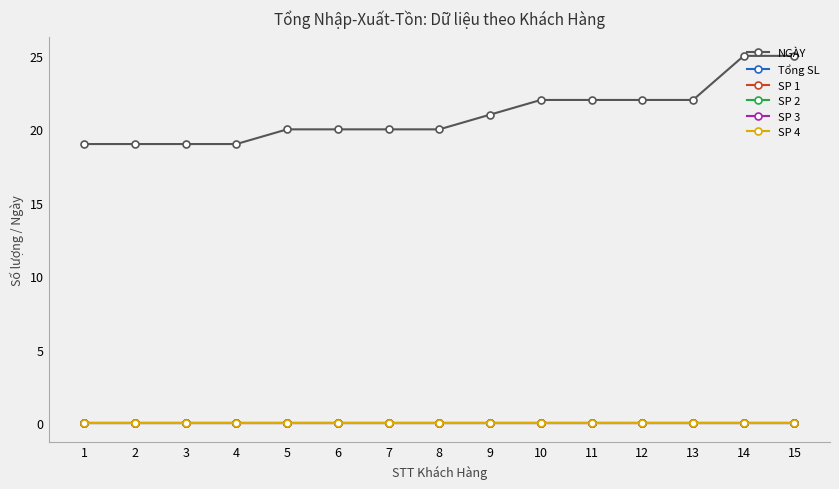

Does the chart have visible grid lines?

No